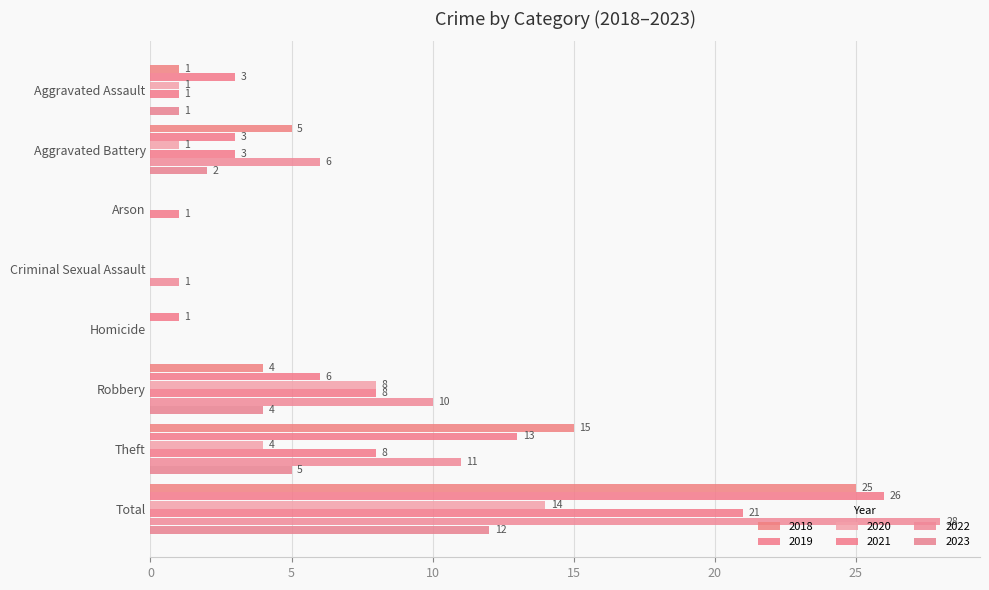

What position from the right is Homicide?

4